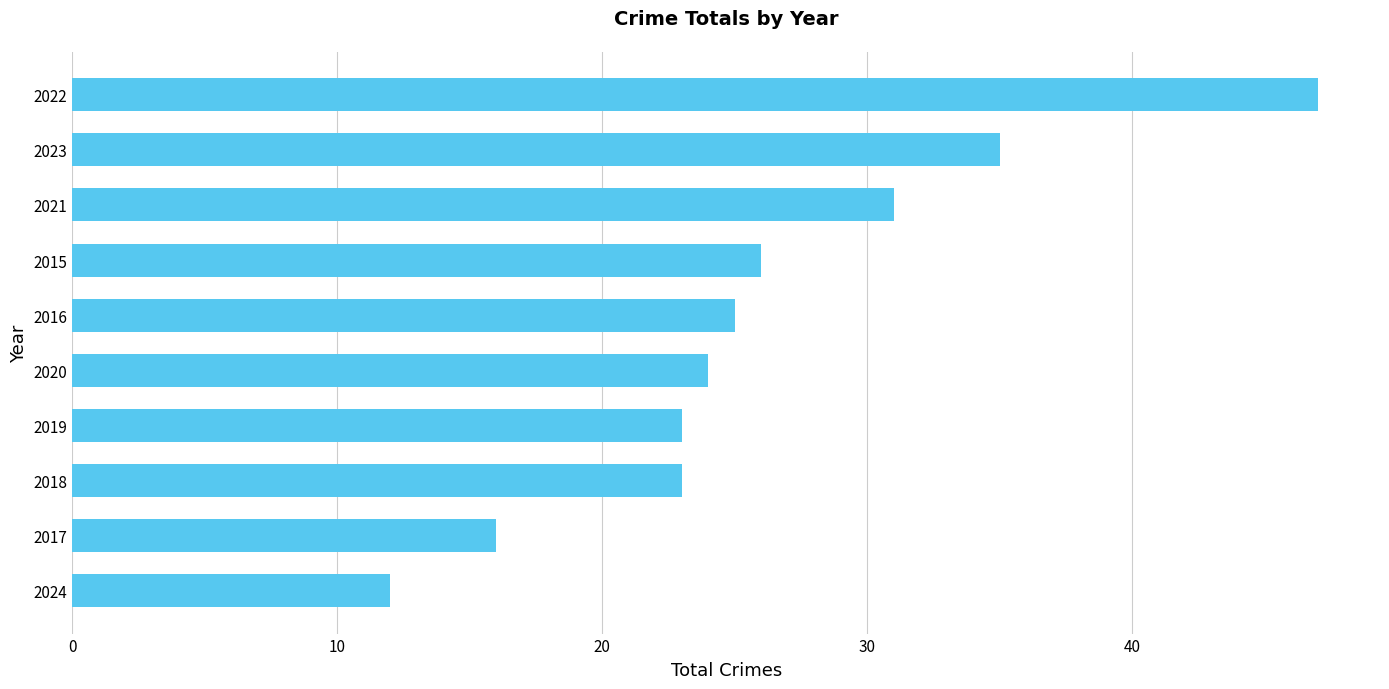

What is the ratio of the value at 2015 to the value at 2022?

0.6